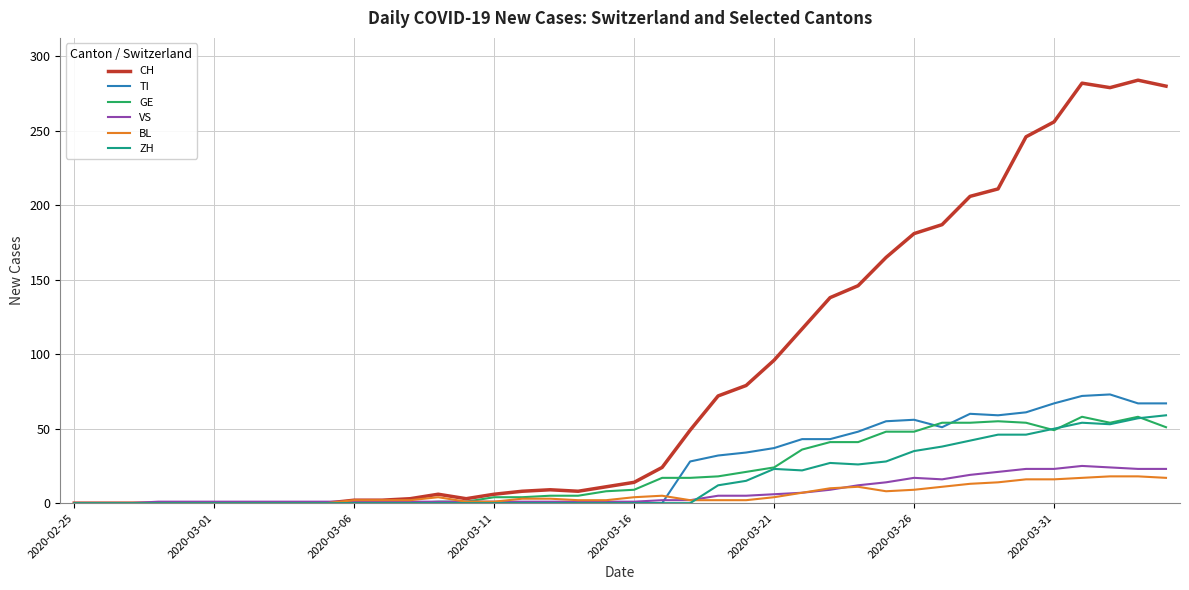

Which series has the widest spread of values?

CH